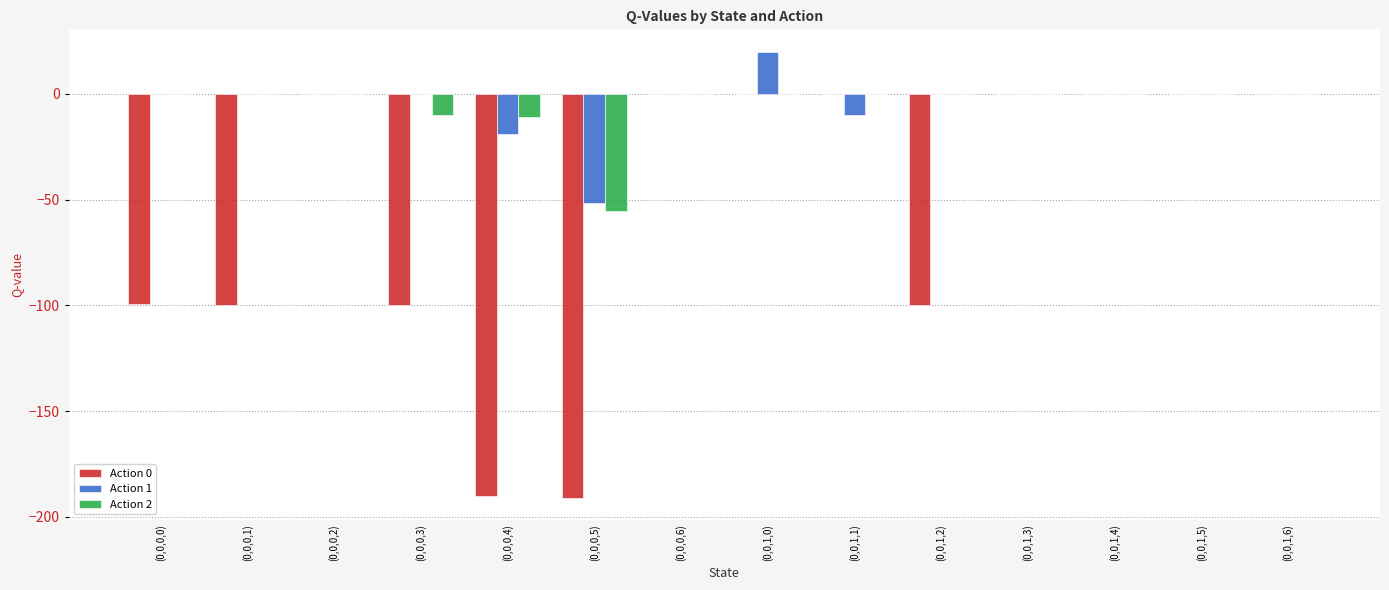

Is the value of Action 0 at (0,0,0,5) greater than the value of Action 2 at (0,0,0,0)?

No